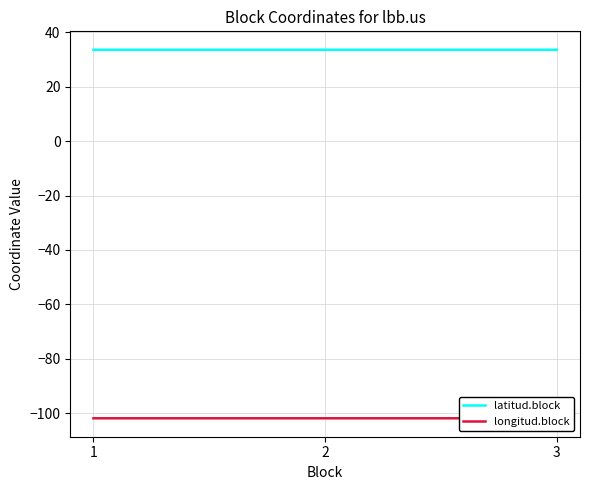

Reading left to right, transcribe all the data shown in this chart.

latitud.block: 1=33.6	2=33.6	3=33.6
longitud.block: 1=-101.9	2=-101.9	3=-101.9